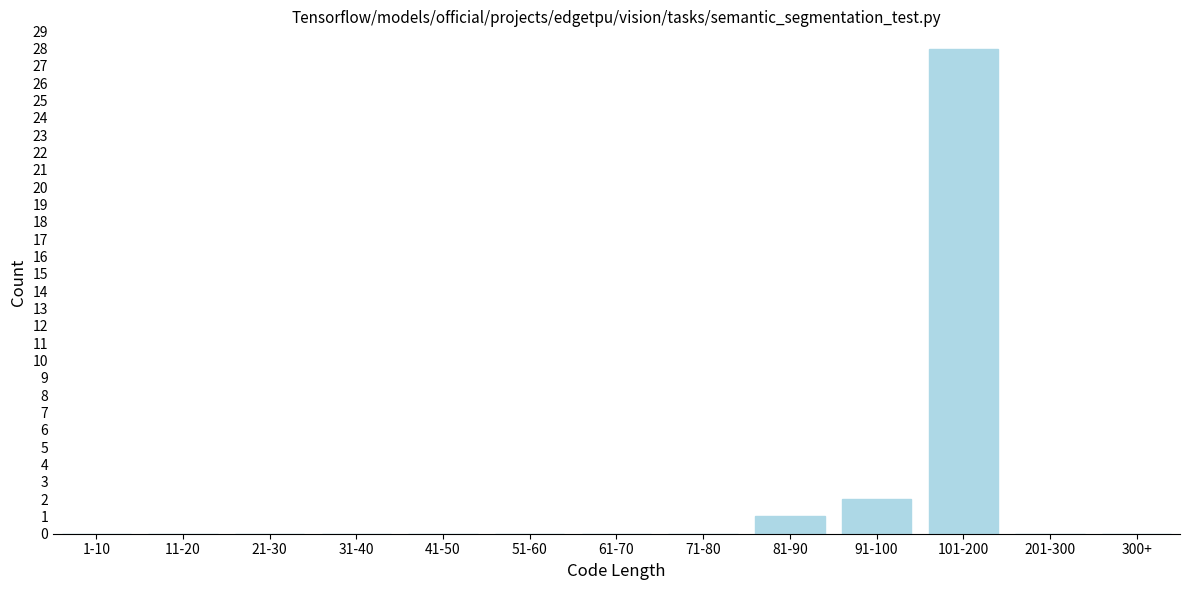

Reading right to left, transcribe all the data shown in this chart.

300+=0	201-300=0	101-200=28	91-100=2	81-90=1	71-80=0	61-70=0	51-60=0	41-50=0	31-40=0	21-30=0	11-20=0	1-10=0